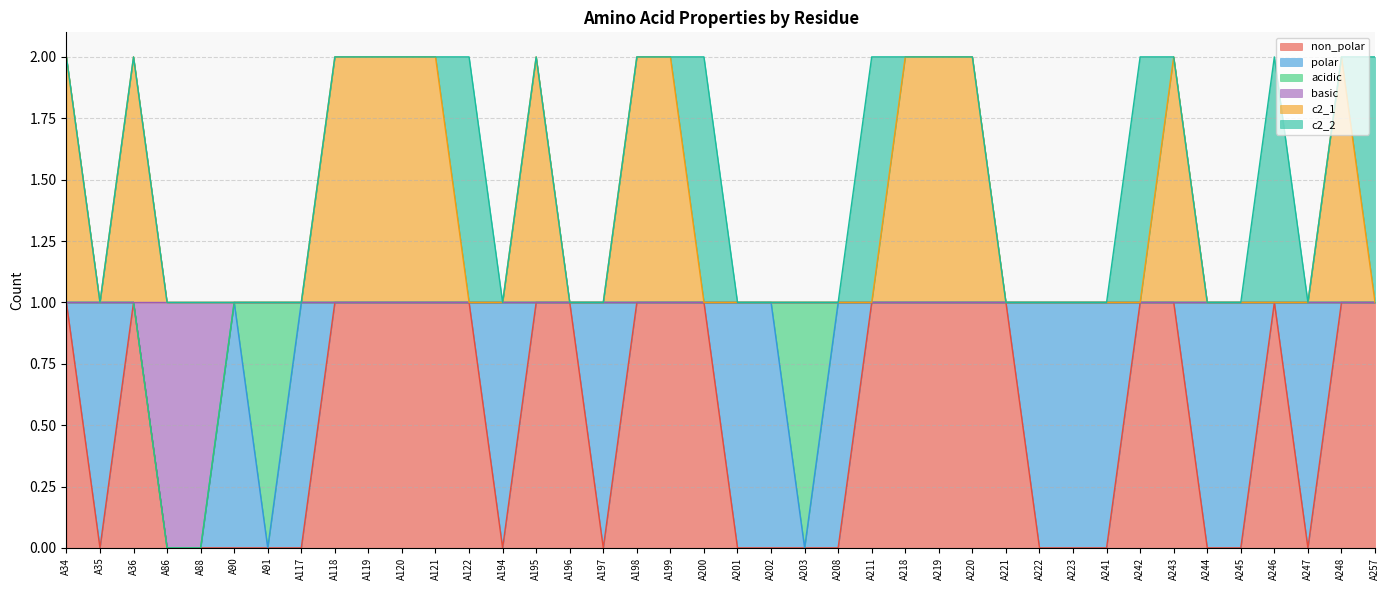

What are all the series names shown in the legend?

non_polar, polar, acidic, basic, c2_1, c2_2